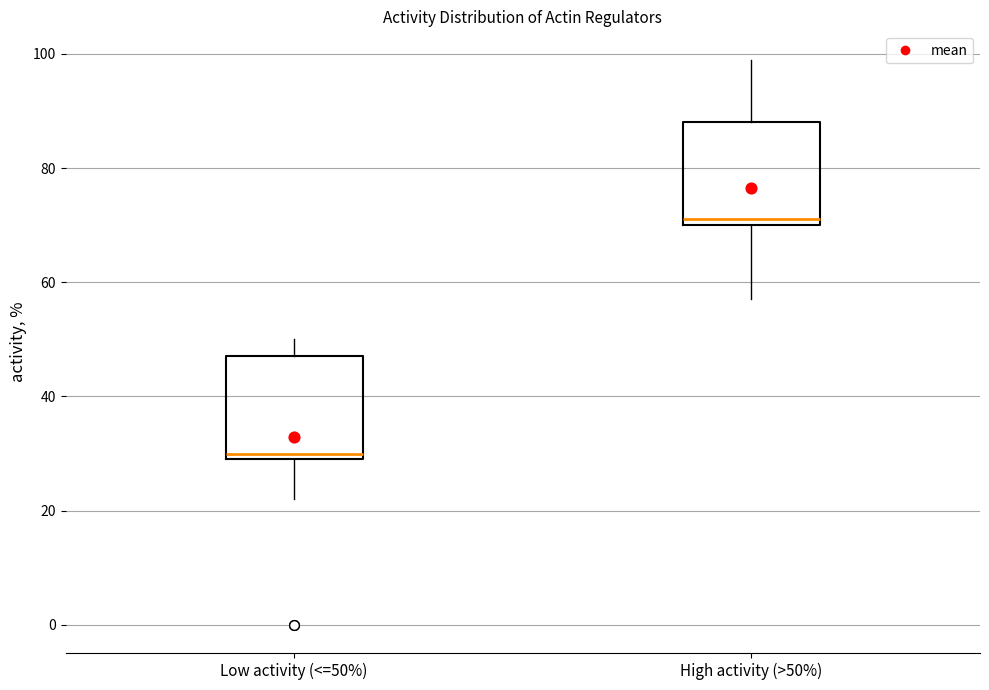

Reading left to right, read every box against the y-axis: the position of its median line, the range the box covers, and the ends of its whiskers. The values are not printed on the chart, so give them approximately, as read against the axis.

Low activity (<=50%): median 30 (just above the box's lower edge), box 30 to 48, whiskers 22 to 50
High activity (>50%): median 72, box 70 to 88, whiskers 58 to 100